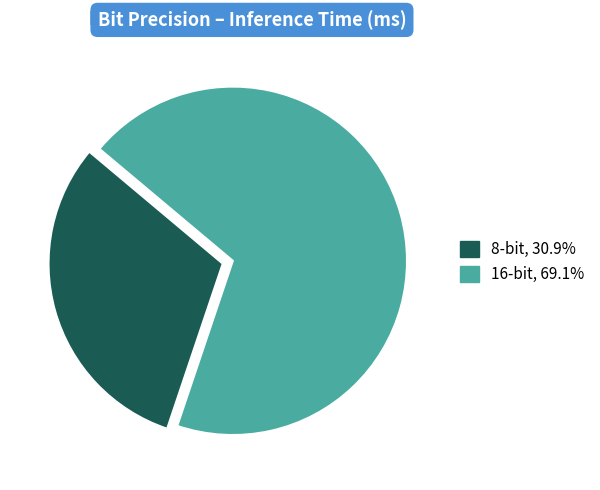

How many segments does this pie chart have?

2